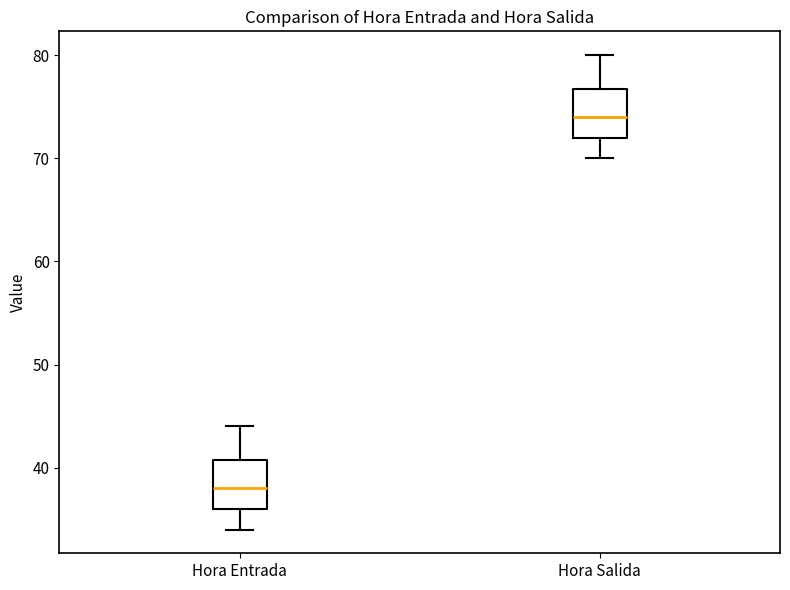

Which box's median line is the lowest?

Hora Entrada